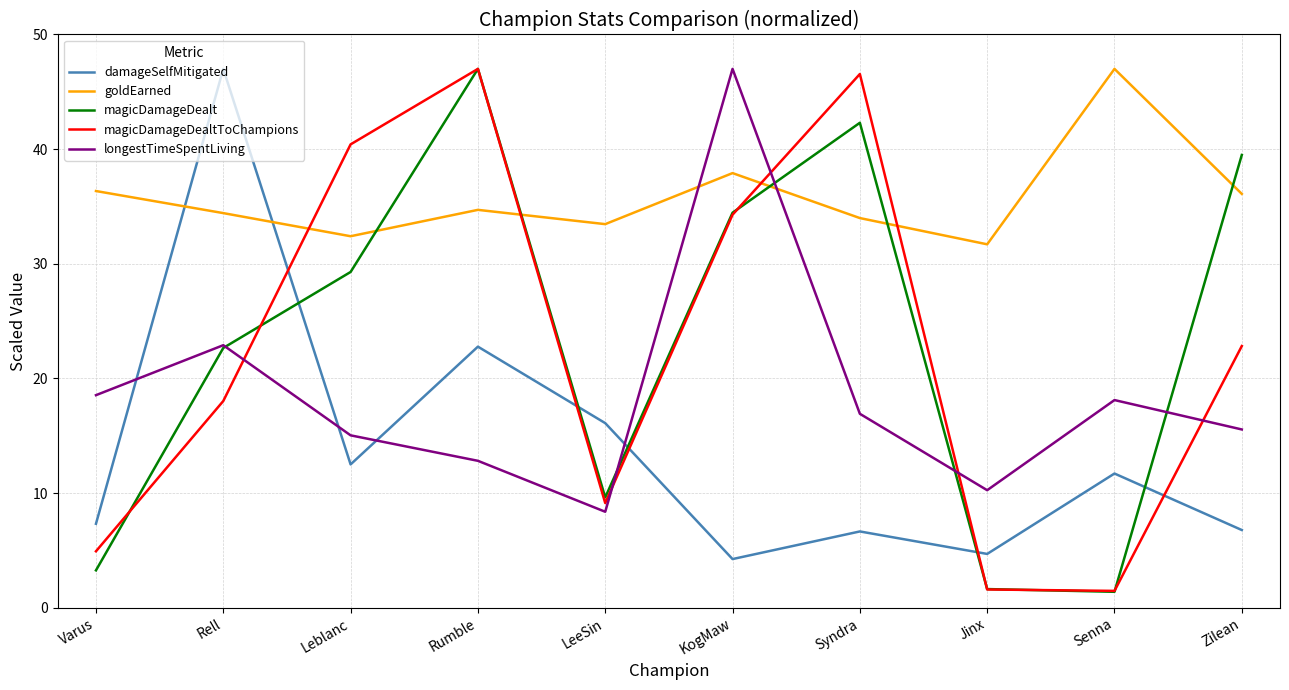

Does the chart display data point markers on the line(s)?

No